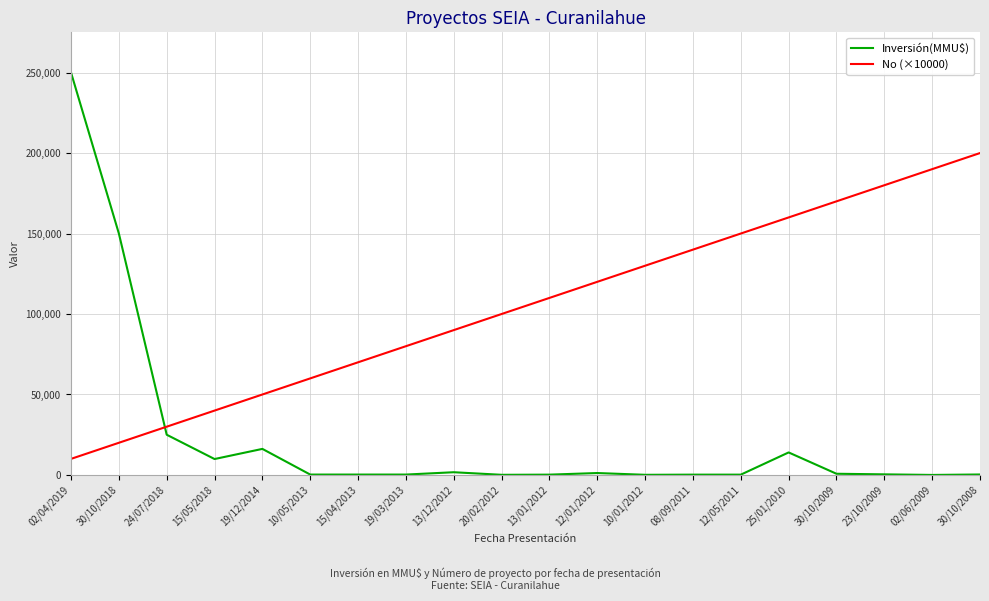

What is the minimum value for Inversión(MMU$)?

22